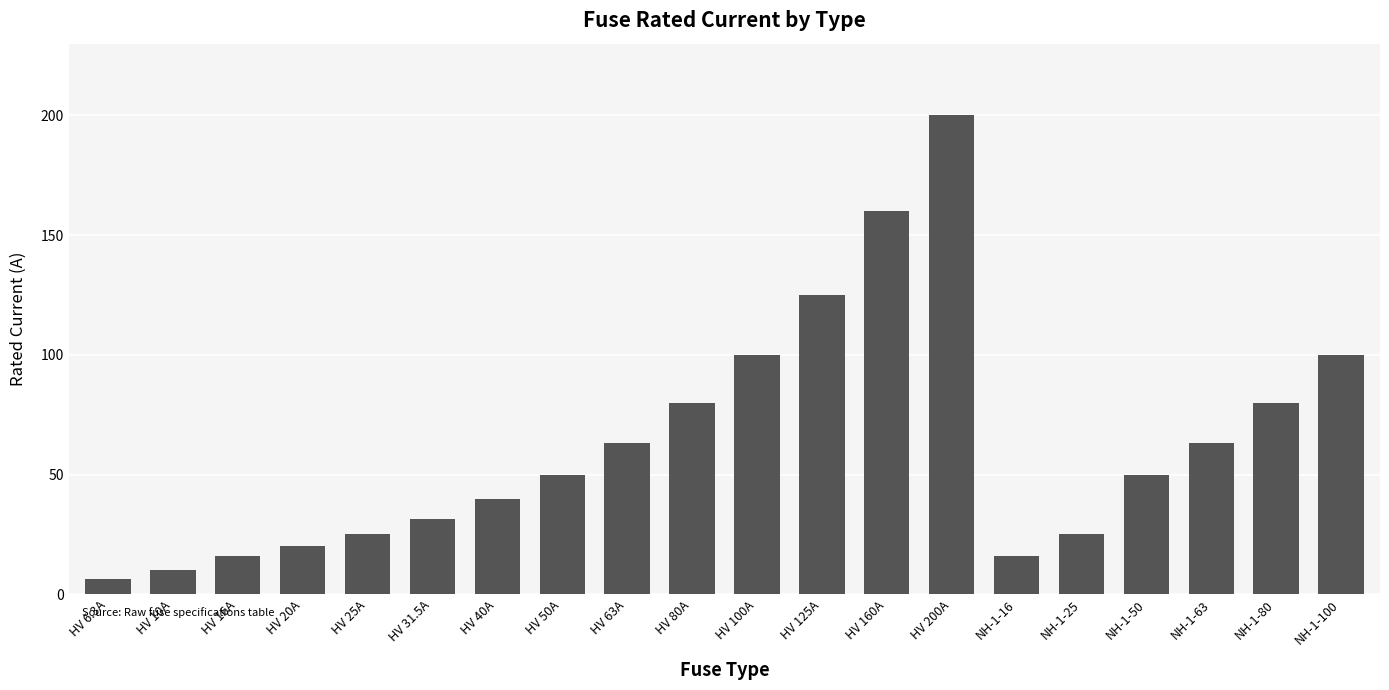

What is the change in value from HV 100A to NH-1-50?

-50.0